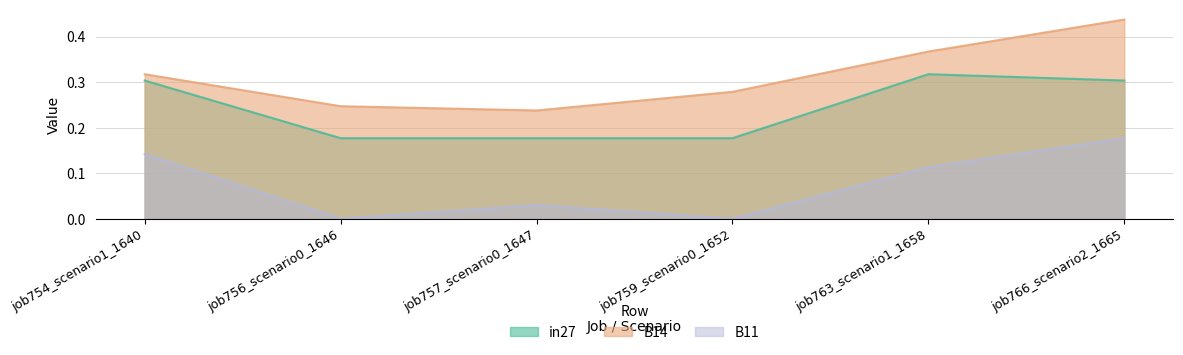

Is the value of in27 at job763_scenario1_1658 greater than the value of B14 at job754_scenario1_1640?

No